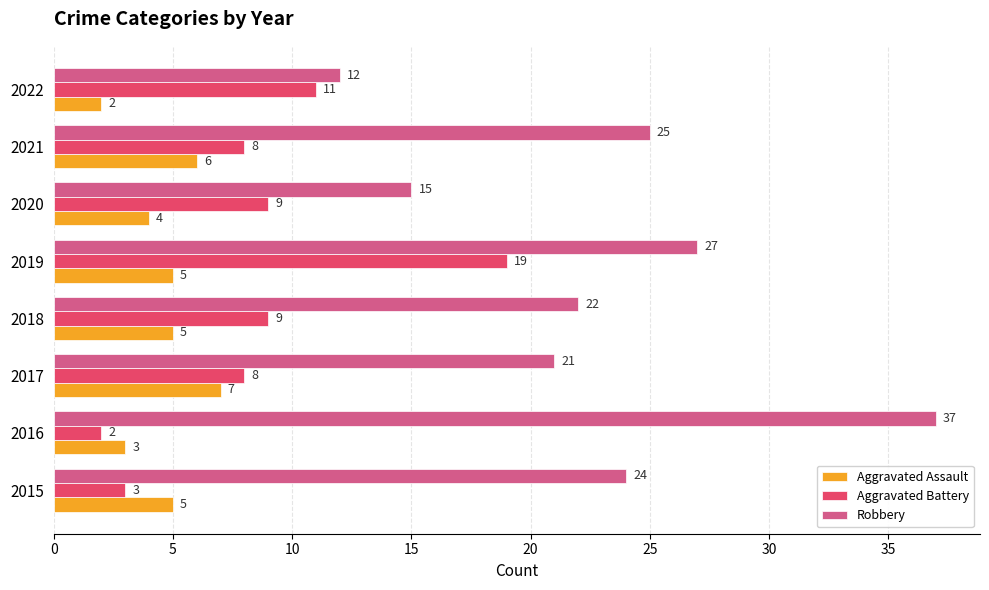

Which series has the largest range (max minus min)?

Robbery